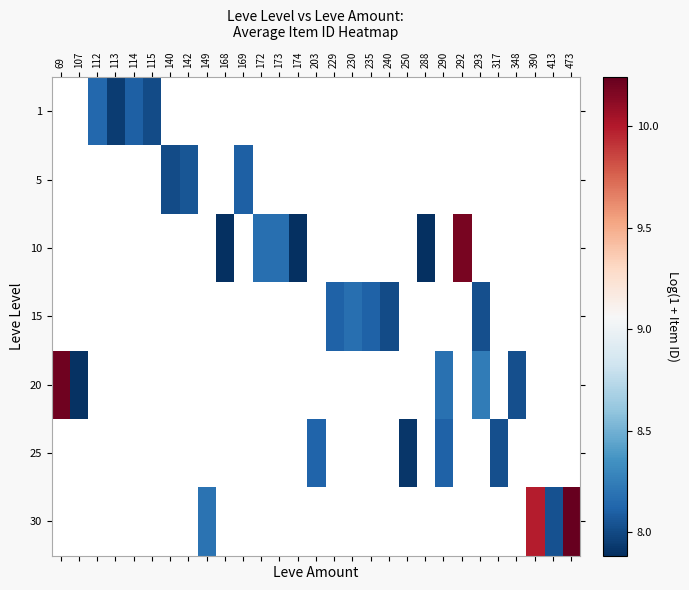

What is the maximum value shown in the chart?

10.2